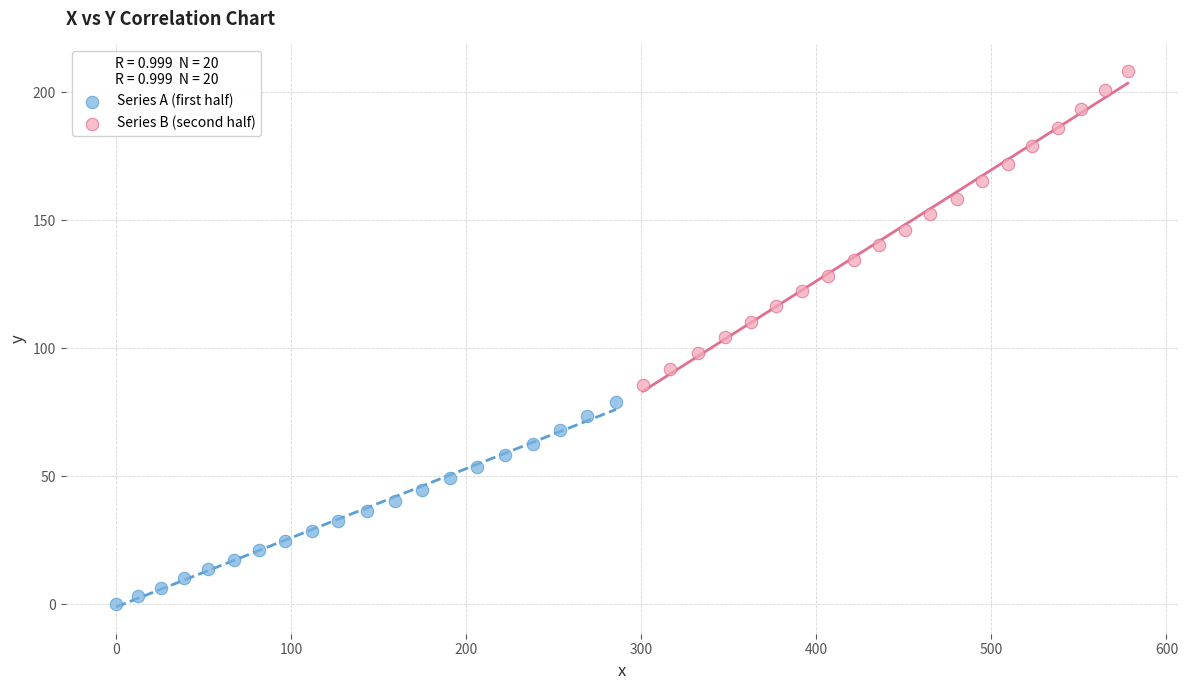

Which series contains the lowest Y value?

Series A (first half)